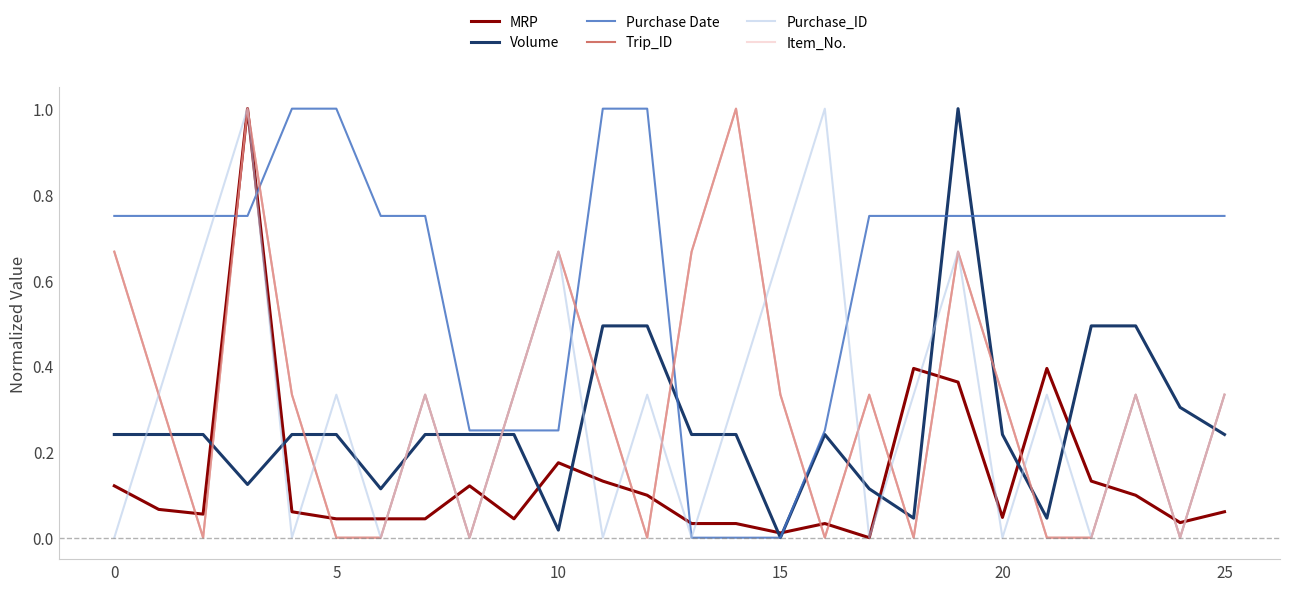

How many times do Purchase Date and Item_No. cross each other?

6